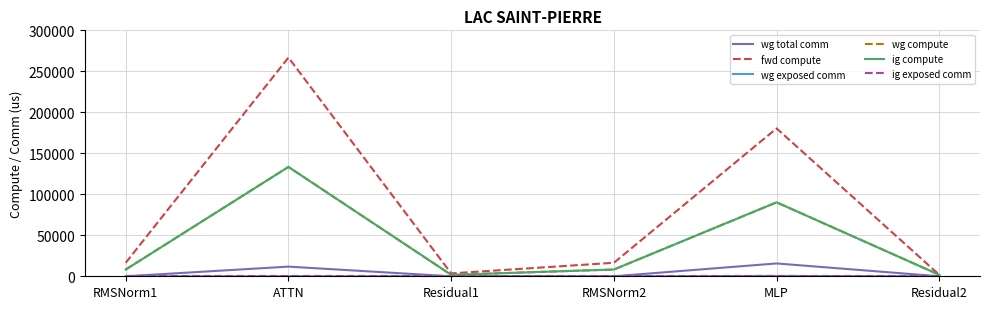

How many lines are shown in the chart?

6